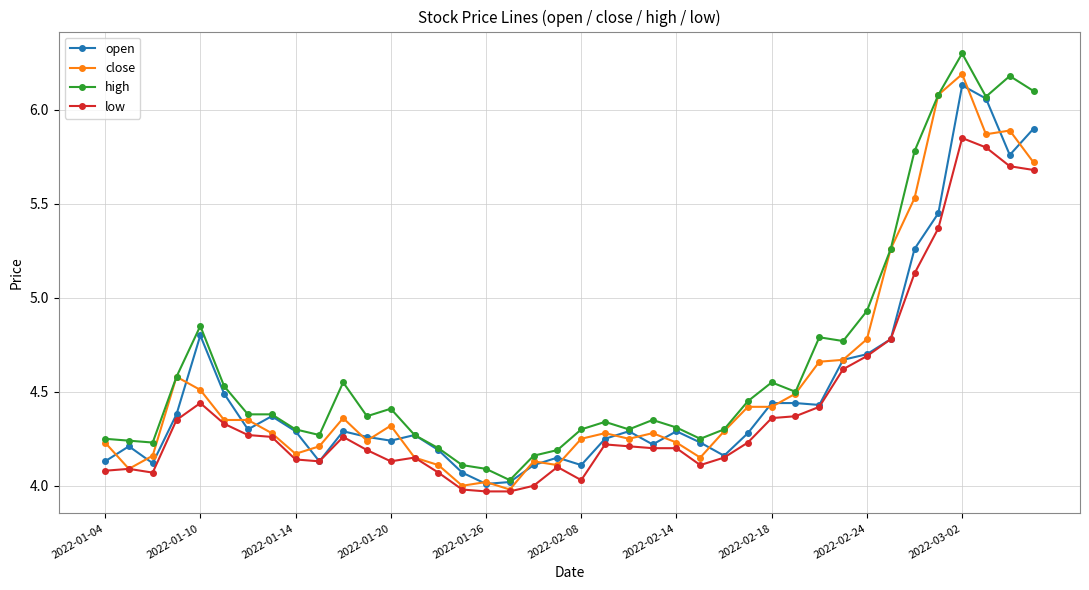

What is the greatest value displayed?

6.3